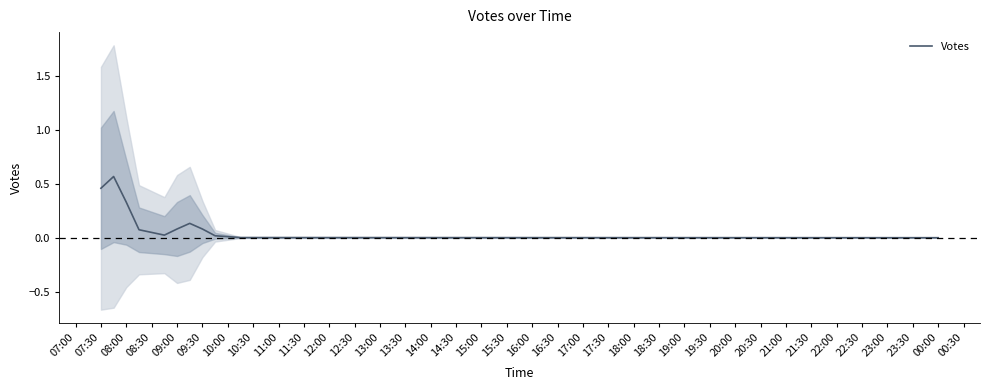

What is the average value?

0.2